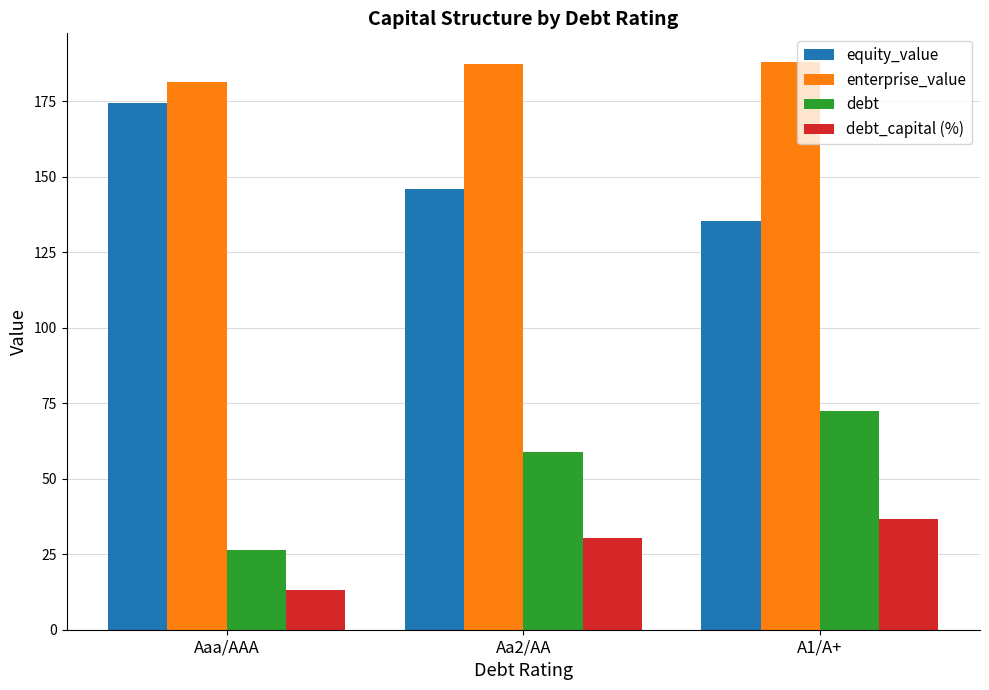

The value of debt_capital (%) at Aaa/AAA is 3.8. True or false?

False